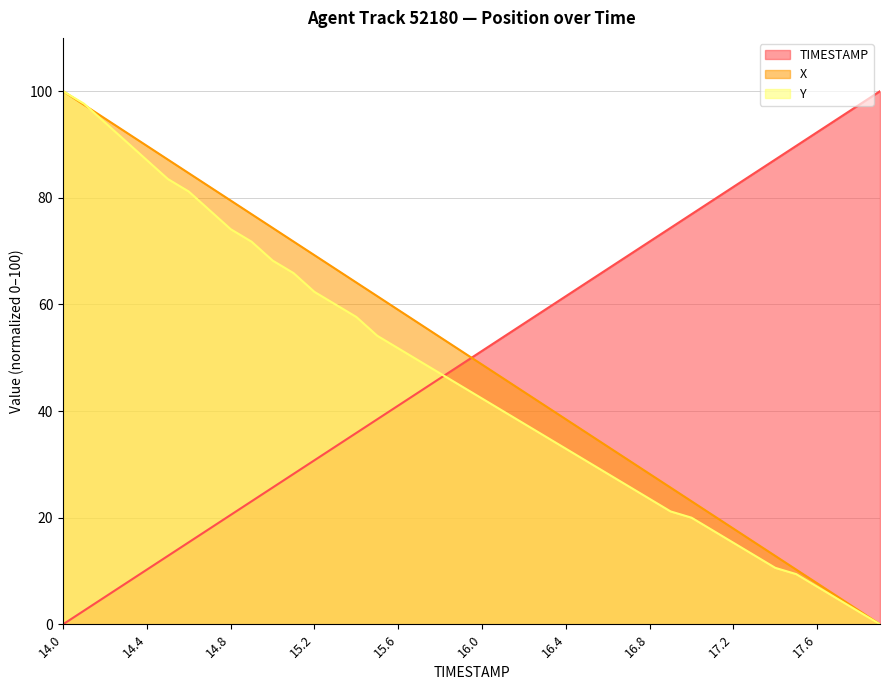

Reading right to left, transcribe all the data shown in this chart.

TIMESTAMP: 17.9=100.0	17.8=97.4	17.7=94.9	17.6=92.3	17.5=89.7	17.4=87.2	17.3=84.6	17.2=82.1	17.1=79.5	17.0=76.9	16.9=74.4	16.8=71.8	16.7=69.2	16.6=66.7	16.5=64.1	16.4=61.5	16.3=59.0	16.2=56.4	16.1=53.8	16.0=51.3	15.9=48.7	15.8=46.2	15.7=43.6	15.6=41.0	15.5=38.5	15.4=35.9	15.3=33.3	15.2=30.8	15.1=28.2	15.0=25.6	14.9=23.1	14.8=20.5	14.7=17.9	14.6=15.4	14.5=12.8	14.4=10.3	14.3=7.7	14.2=5.1	14.1=2.6	14.0=0.0
X: 17.9=0.0	17.8=2.6	17.7=5.1	17.6=7.7	17.5=10.3	17.4=12.8	17.3=15.4	17.2=18.0	17.1=20.5	17.0=23.1	16.9=25.6	16.8=28.2	16.7=30.8	16.6=33.3	16.5=35.9	16.4=38.5	16.3=41.0	16.2=43.6	16.1=46.2	16.0=48.7	15.9=51.3	15.8=53.9	15.7=56.4	15.6=59.0	15.5=61.5	15.4=64.1	15.3=66.7	15.2=69.2	15.1=71.8	15.0=74.4	14.9=76.9	14.8=79.5	14.7=82.1	14.6=84.6	14.5=87.2	14.4=89.7	14.3=92.3	14.2=94.9	14.1=97.4	14.0=100.0
Y: 17.9=0.0	17.8=2.4	17.7=4.7	17.6=7.1	17.5=9.4	17.4=10.6	17.3=12.9	17.2=15.3	17.1=17.6	17.0=20.0	16.9=21.2	16.8=23.5	16.7=25.9	16.6=28.2	16.5=30.6	16.4=32.9	16.3=35.3	16.2=37.6	16.1=40.0	16.0=42.4	15.9=44.7	15.8=47.1	15.7=49.4	15.6=51.8	15.5=54.1	15.4=57.6	15.3=60.0	15.2=62.4	15.1=65.9	15.0=68.2	14.9=71.8	14.8=74.1	14.7=77.6	14.6=81.2	14.5=83.5	14.4=87.1	14.3=90.6	14.2=94.1	14.1=97.6	14.0=100.0